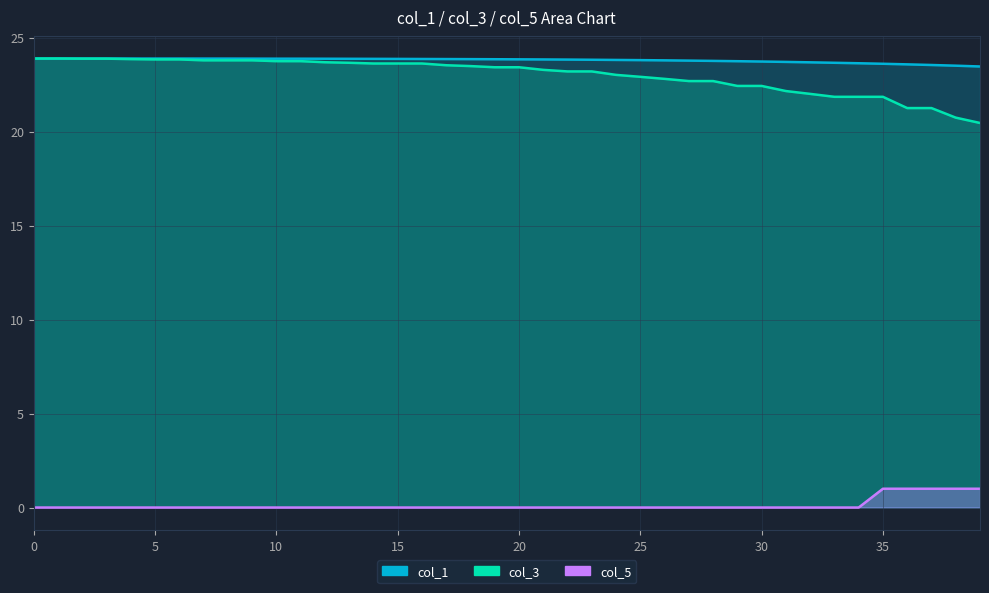

Reading right to left, transcribe all the data shown in this chart.

col_1: 23.5	23.5	23.5	23.6	23.6	23.6	23.7	23.7	23.7	23.7	23.7	23.8	23.8	23.8	23.8	23.8	23.8	23.8	23.8	23.8	23.9	23.9	23.9	23.9	23.9	23.9	23.9	23.9	23.9	23.9	23.9	23.9	23.9	23.9	23.9	23.9	23.9	23.9	23.9	23.9
col_3: 20.5	20.7	21.3	21.3	21.9	21.9	21.9	22.0	22.2	22.4	22.4	22.7	22.7	22.8	22.9	23.0	23.2	23.2	23.3	23.4	23.4	23.5	23.5	23.6	23.6	23.6	23.7	23.7	23.8	23.8	23.8	23.8	23.8	23.8	23.8	23.9	23.9	23.9	23.9	23.9
col_5: 1.0	1.0	1.0	1.0	1.0	0.0	0.0	0.0	0.0	0.0	0.0	0.0	0.0	0.0	0.0	0.0	0.0	0.0	0.0	0.0	0.0	0.0	0.0	0.0	0.0	0.0	0.0	0.0	0.0	0.0	0.0	0.0	0.0	0.0	0.0	0.0	0.0	0.0	0.0	0.0